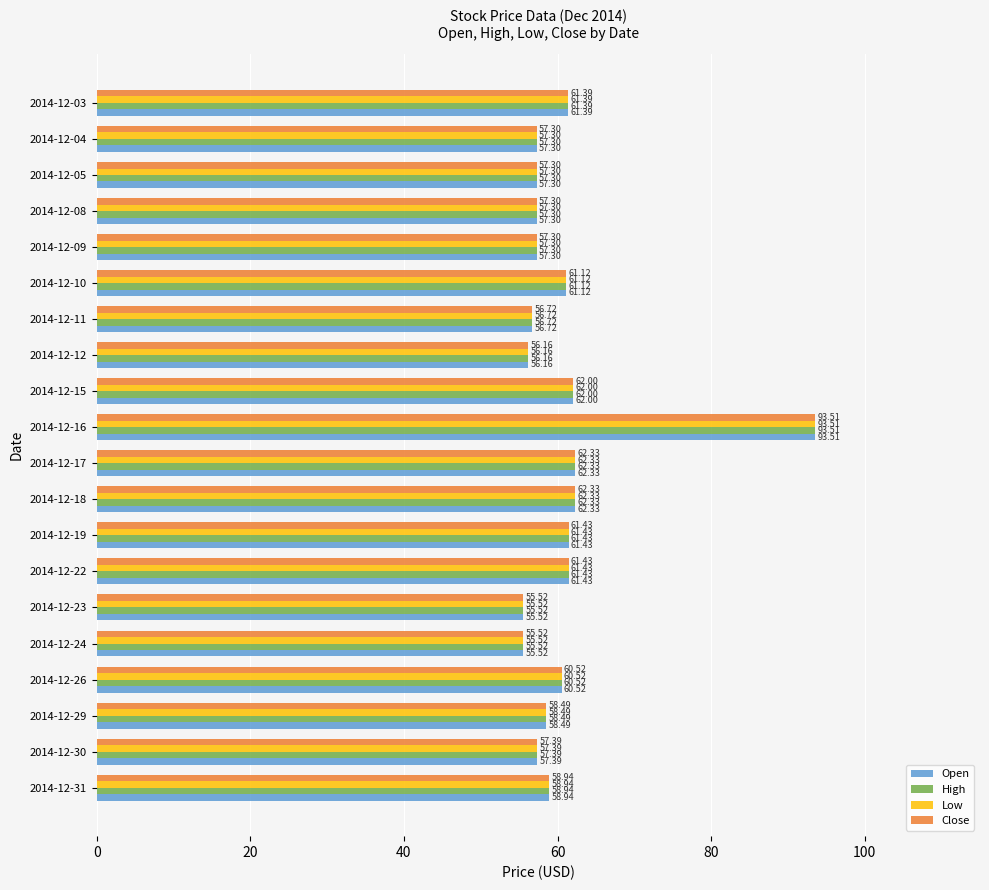

What is the sum of all Close values?

1214.0